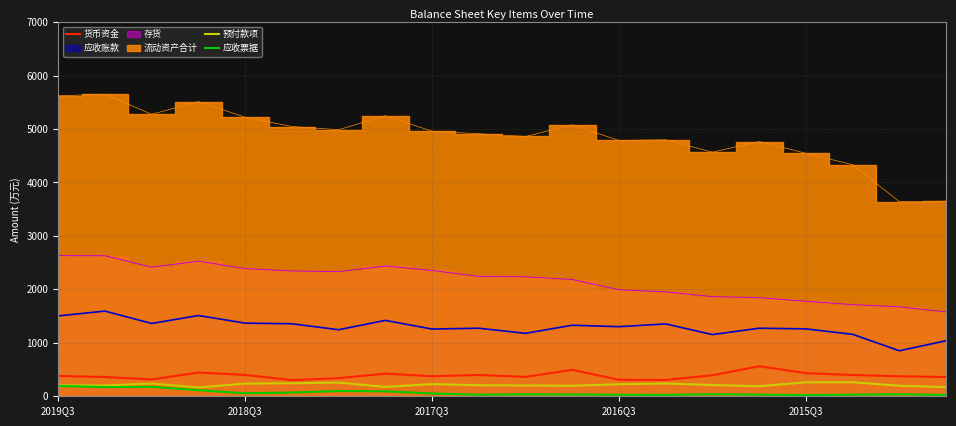

What is the minimum value for 货币资金?

303.2